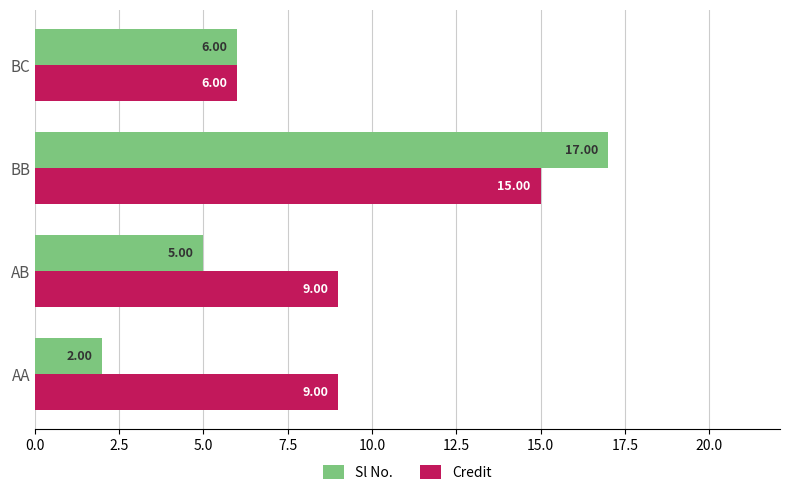

Which series has the largest total across all categories?

Credit